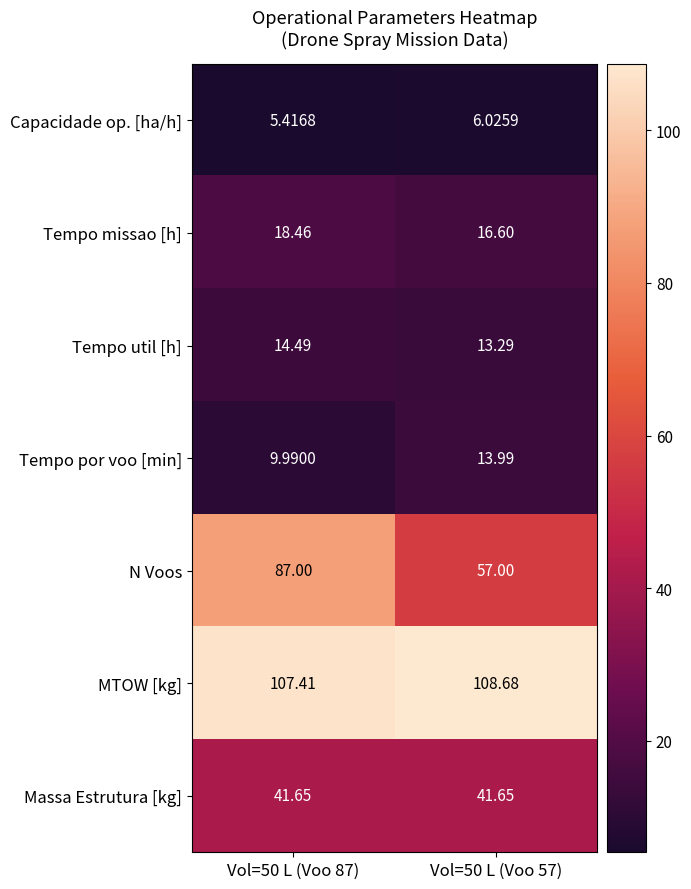

How many data points in N Voos are less than 87?

1